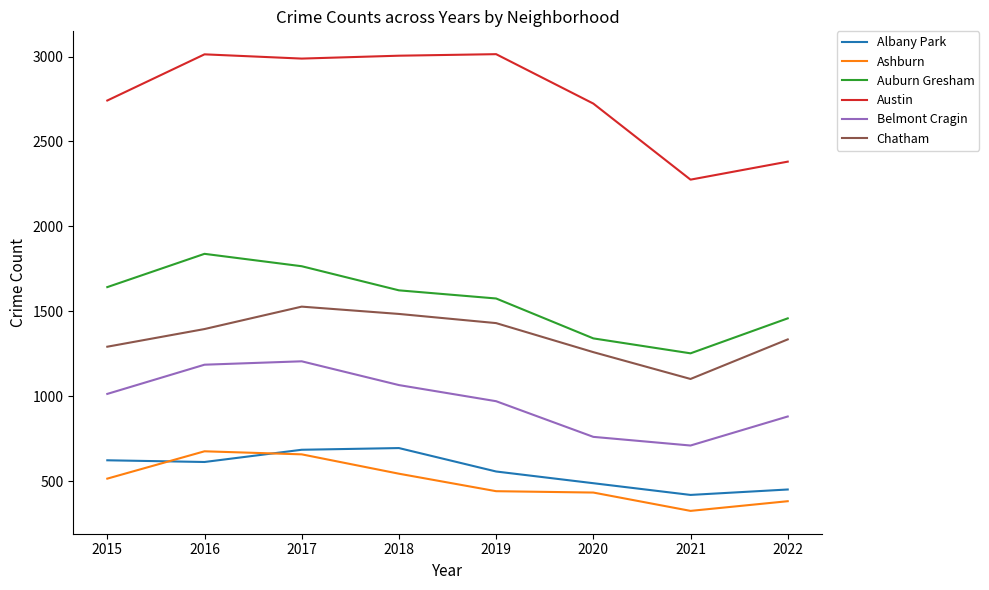

What is the maximum value for Ashburn?

675